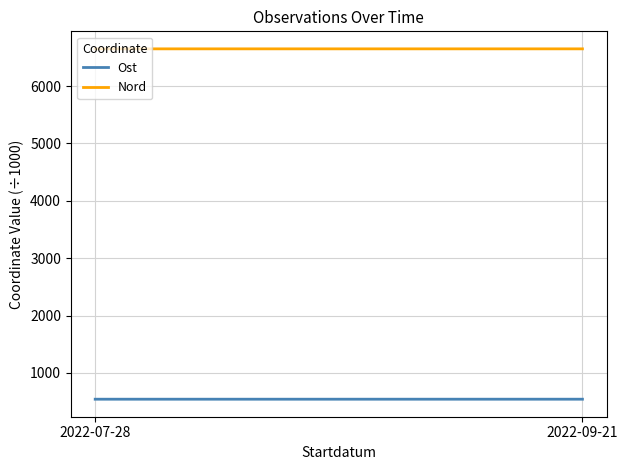

What is the sum of the Nord values at 2022-09-21 and 2022-07-28?

13297.7